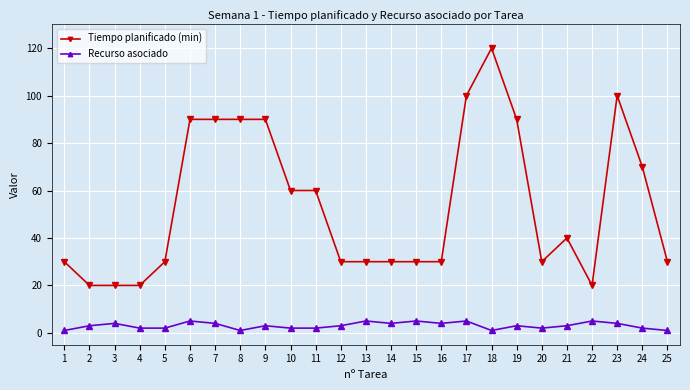

Which category has the highest value in the Tiempo planificado (min) series?

18